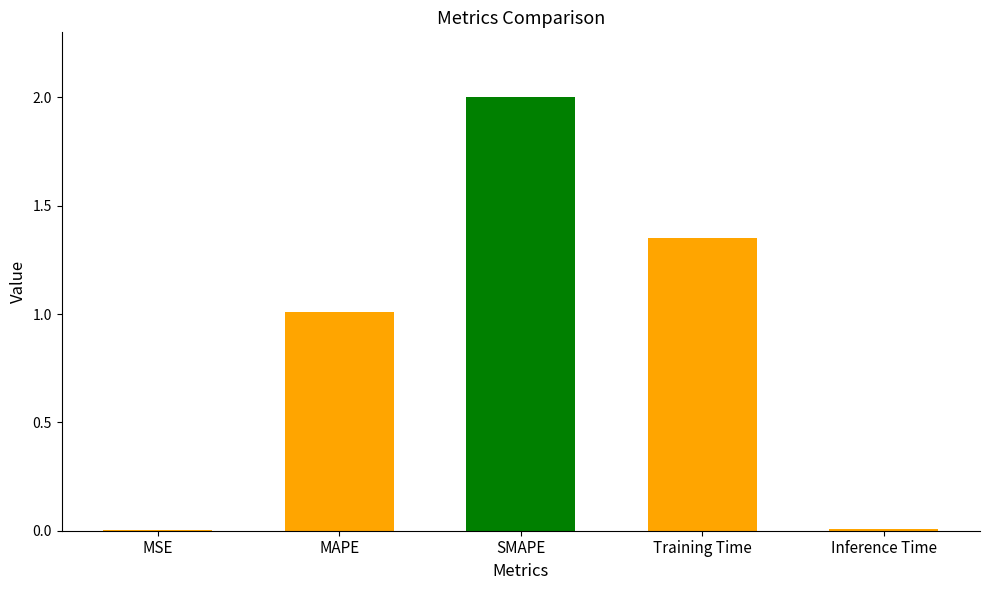

Count the number of data series in this chart.

1